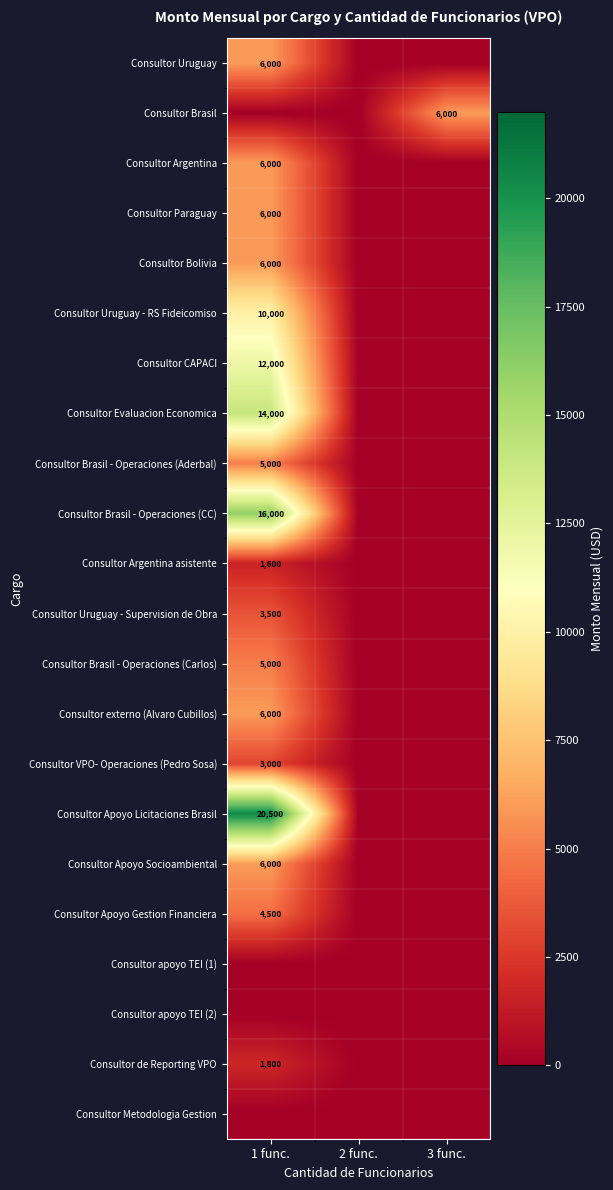

Reading left to right, transcribe all the data shown in this chart.

row_0: 6000	0	0
row_1: 0	0	6000
row_2: 6000	0	0
row_3: 6000	0	0
row_4: 6000	0	0
row_5: 10000	0	0
row_6: 12000	0	0
row_7: 14000	0	0
row_8: 5000	0	0
row_9: 16000	0	0
row_10: 1600	0	0
row_11: 3500	0	0
row_12: 5000	0	0
row_13: 6000	0	0
row_14: 3000	0	0
row_15: 20500	0	0
row_16: 6000	0	0
row_17: 4500	0	0
row_18: 0	0	0
row_19: 0	0	0
row_20: 1800	0	0
row_21: 0	0	0